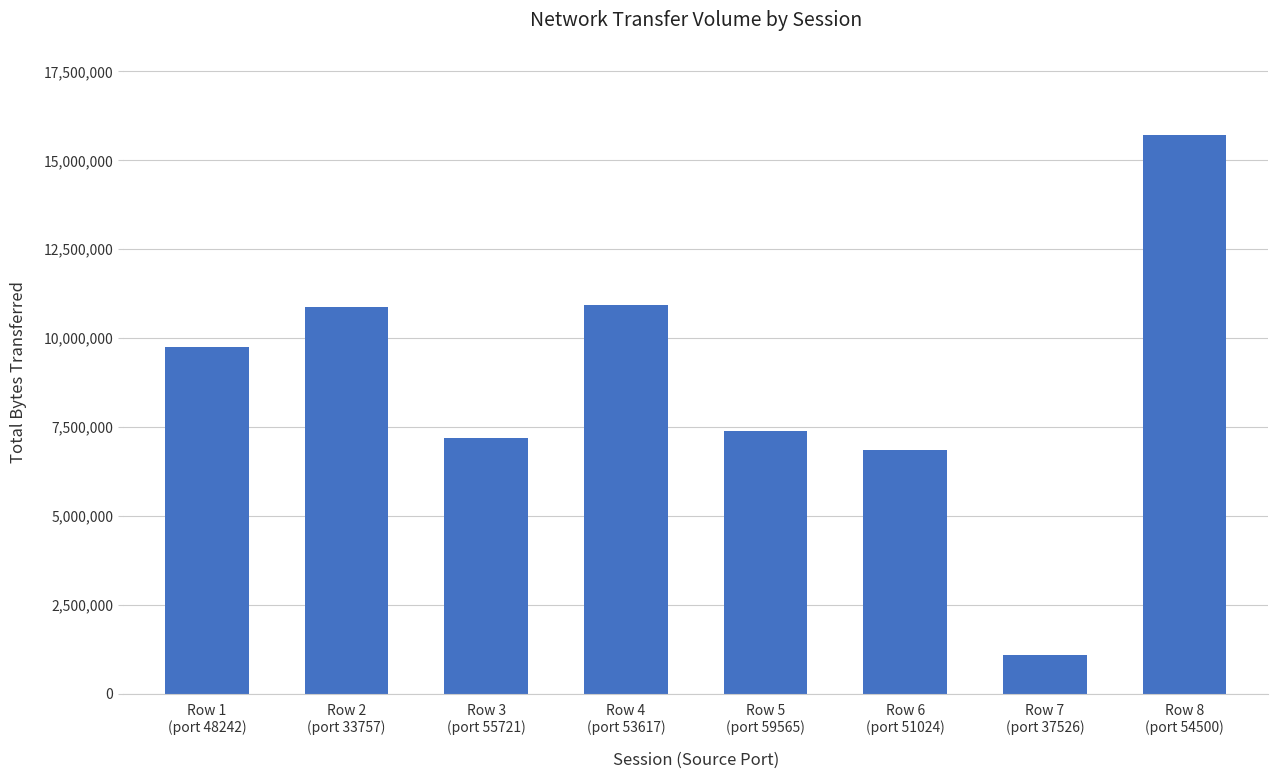

Between Row 3
(port 55721) and Row 6
(port 51024), which is larger?

Row 3
(port 55721)